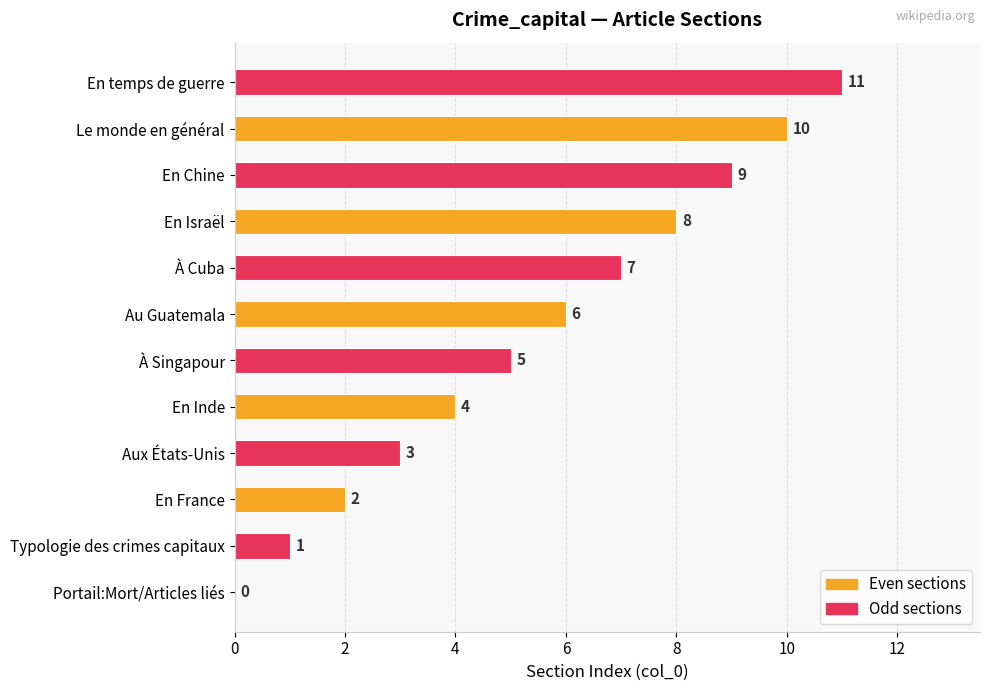

How many data points does each series have?

12